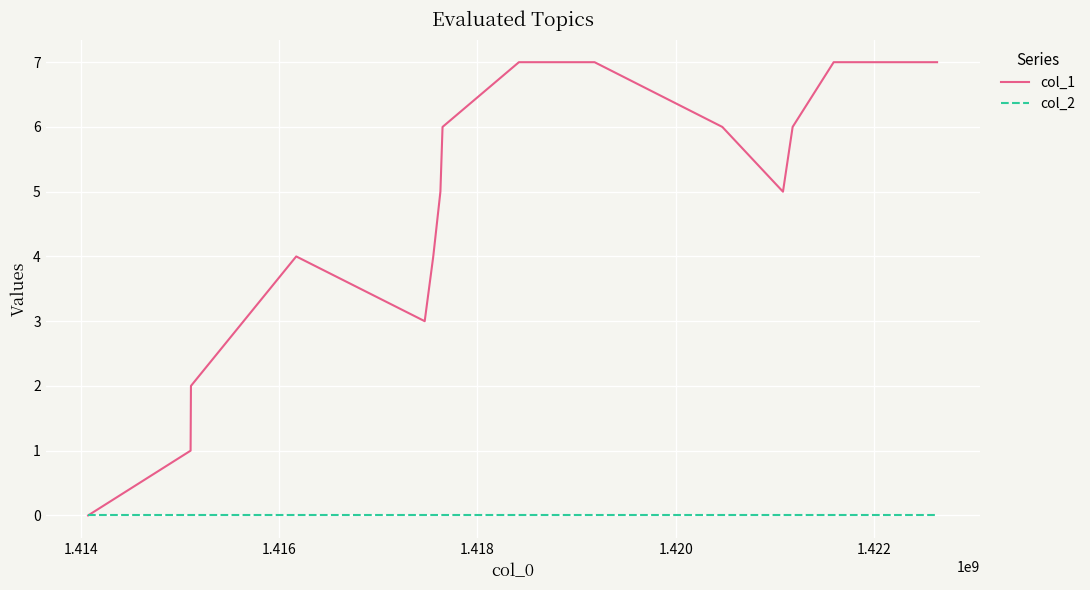

Rank the series by their average value, from highest to lowest.

col_1, col_2